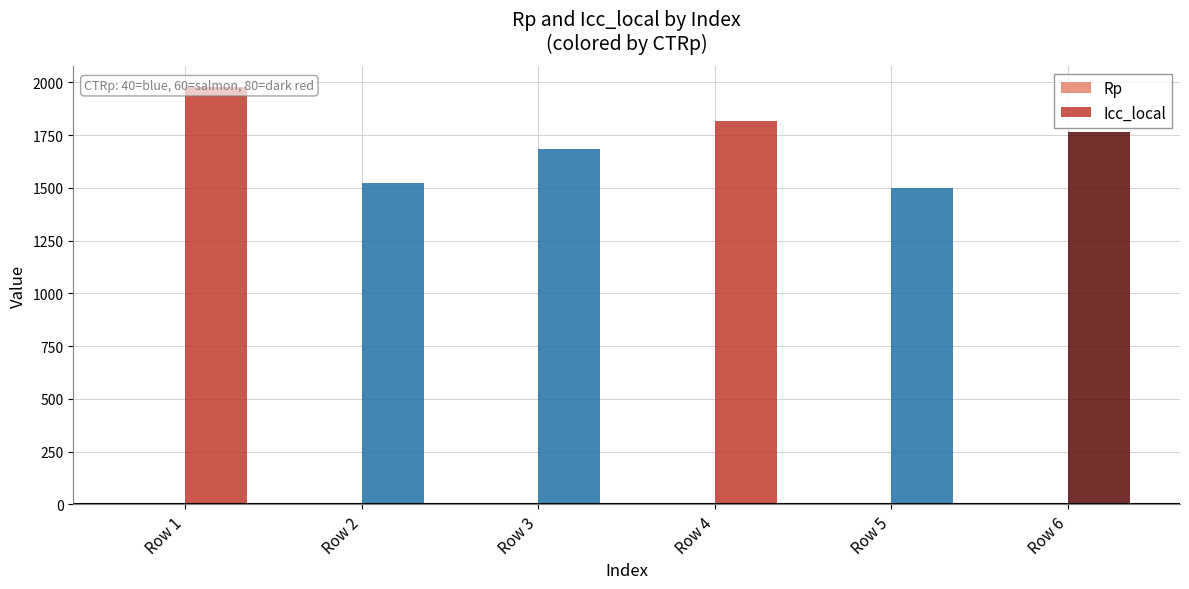

How many categories are shown in the chart?

6